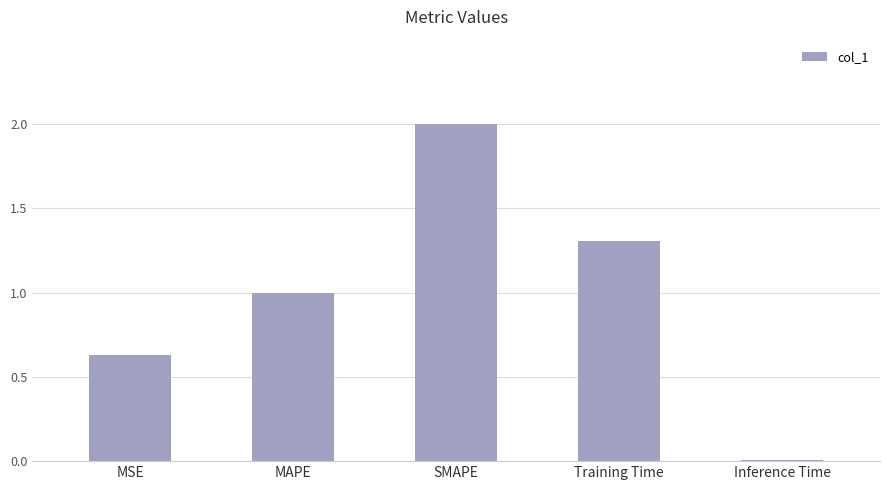

What is the average value?

1.0